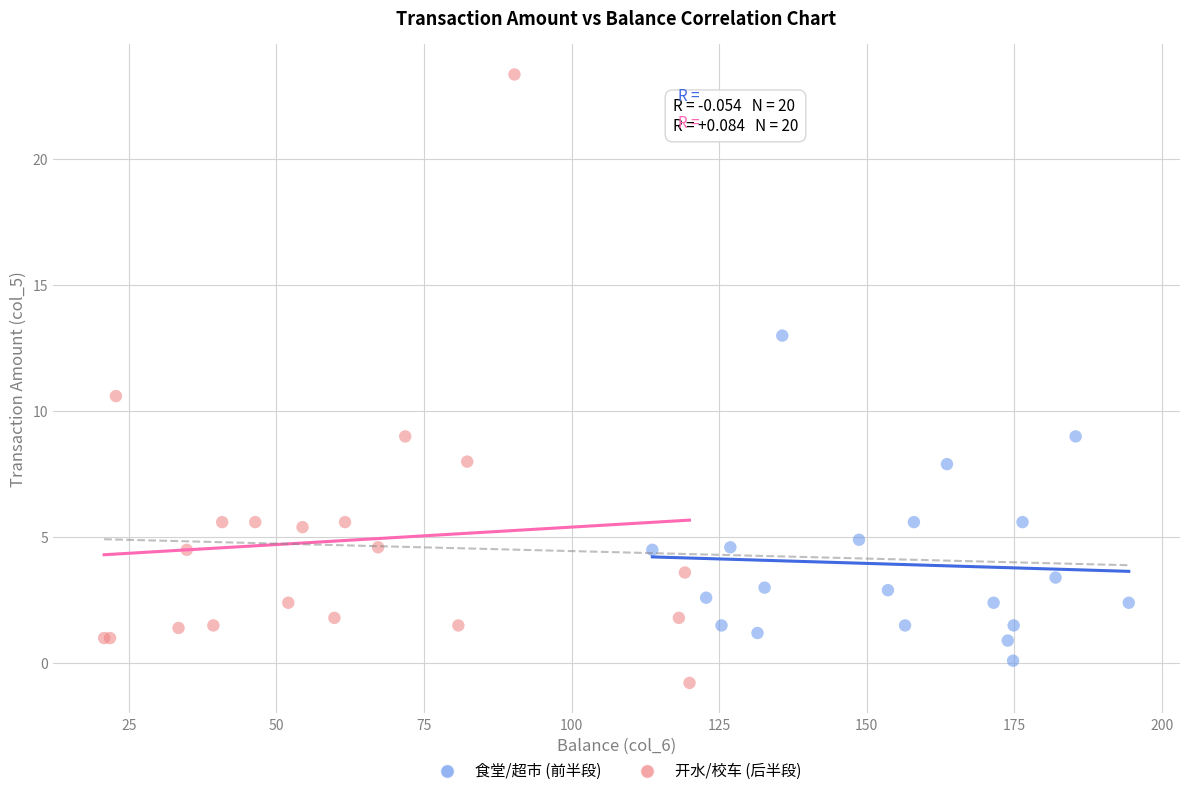

Which series reaches the minimum Y coordinate?

开水/校车 (后半段)